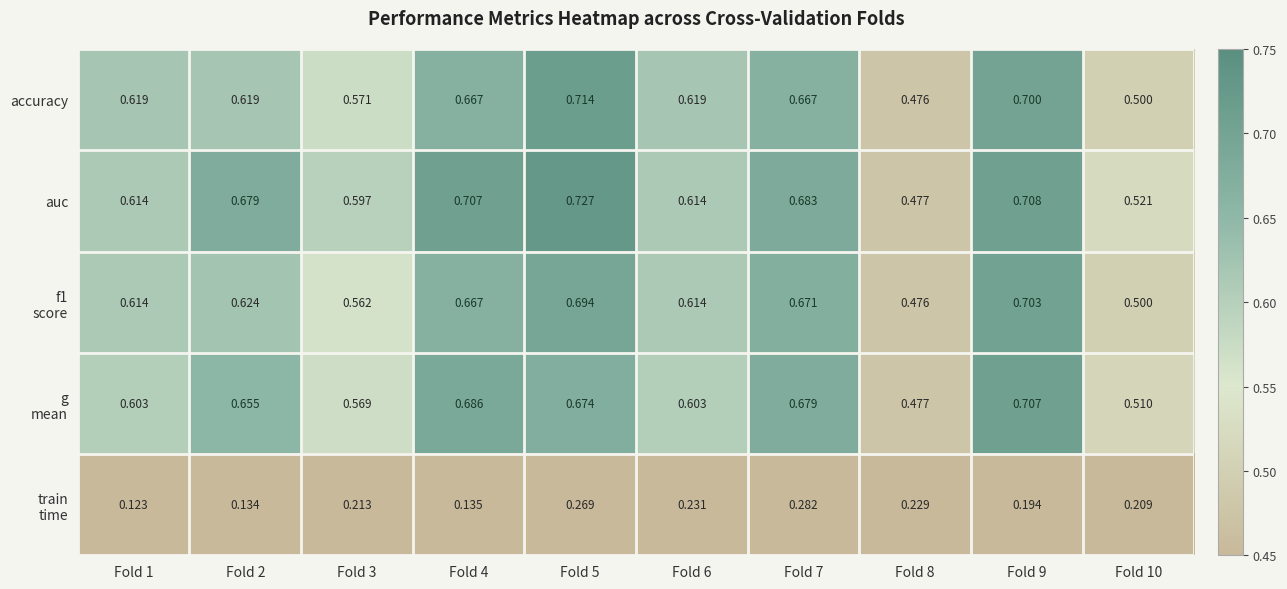

Between Fold 3 and Fold 5, which series saw the biggest shift?

accuracy